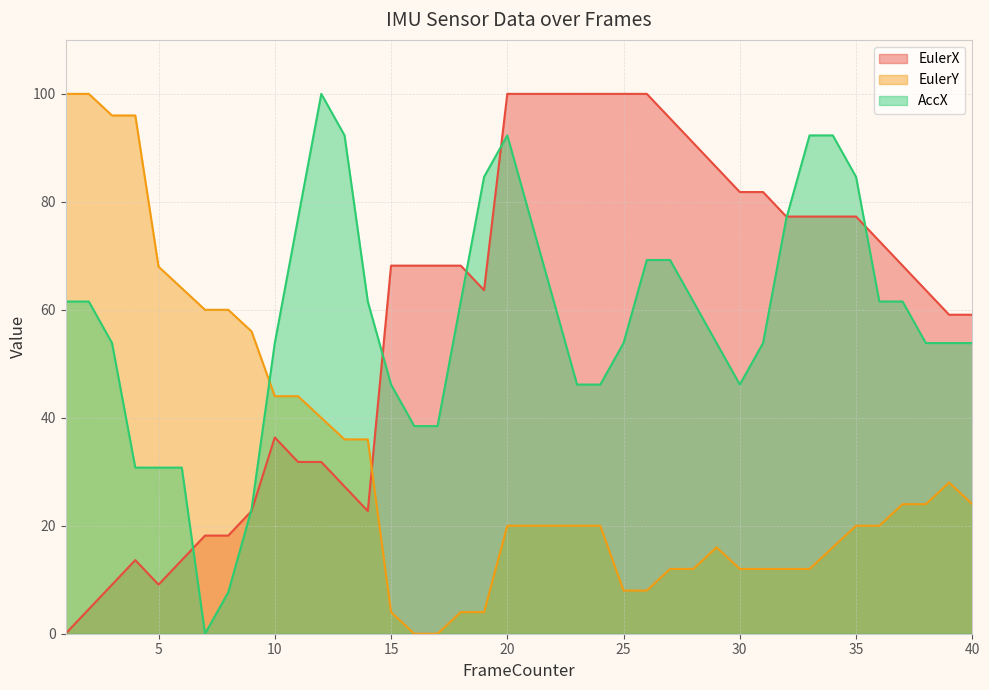

What is the sum of all EulerY values?

1272.0